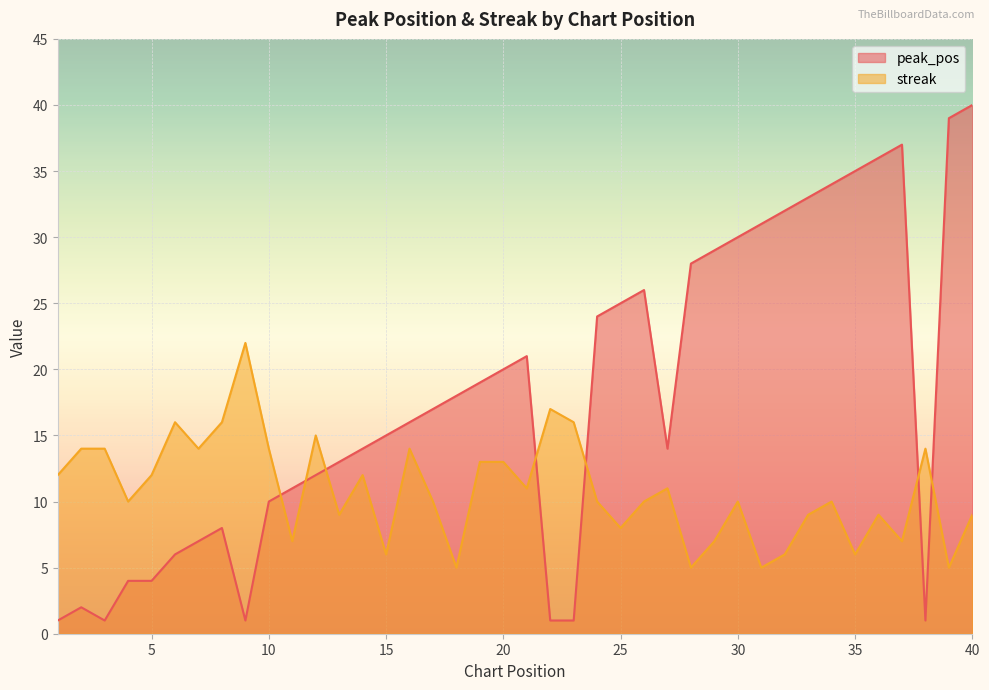

Rank the categories by peak_pos value from highest to lowest.

40, 39, 37, 36, 35, 34, 33, 32, 31, 30, 29, 28, 26, 25, 24, 21, 20, 19, 18, 17, 16, 15, 14, 27, 13, 12, 11, 10, 8, 7, 6, 4, 5, 2, 1, 3, 9, 22, 23, 38